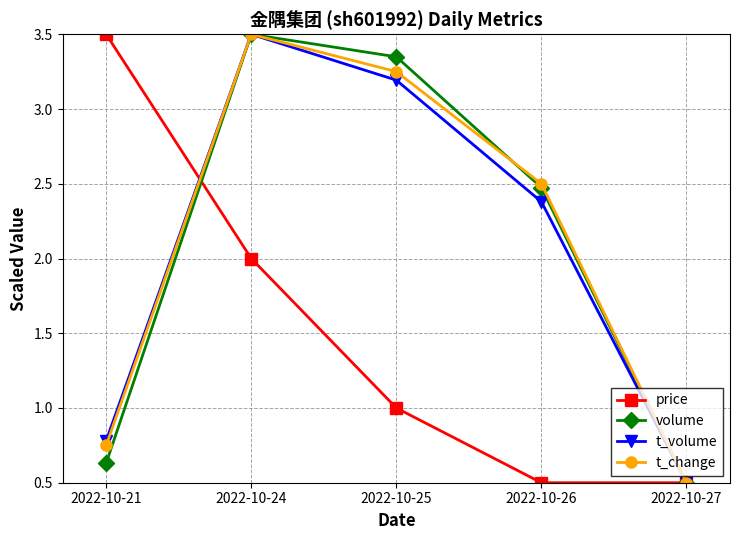

Which series changed the most between 2022-10-24 and 2022-10-25?

price